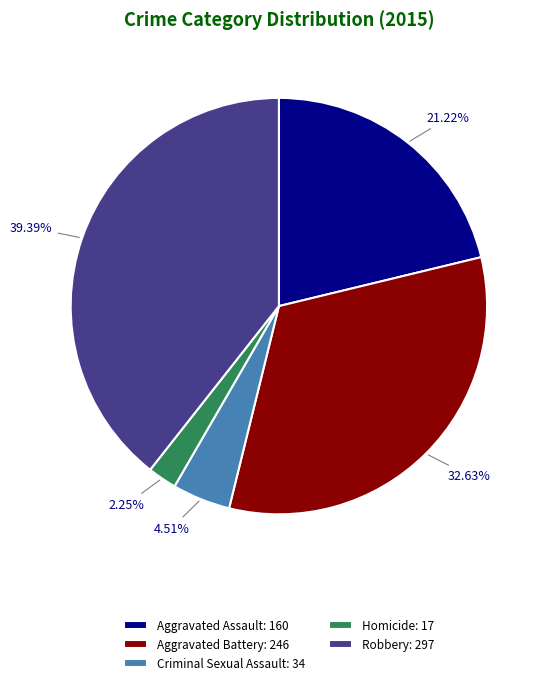

Is Criminal Sexual Assault: 34 the majority of the pie?

No